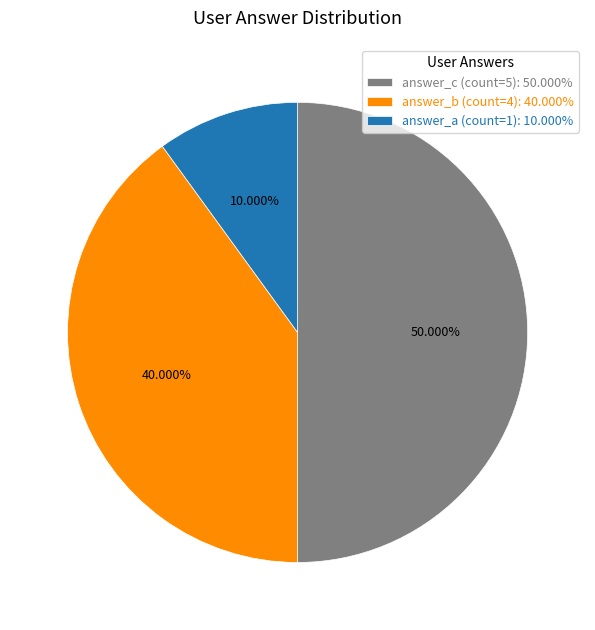

Does answer_b (count=4): 40.000% represent more than half of the total?

No